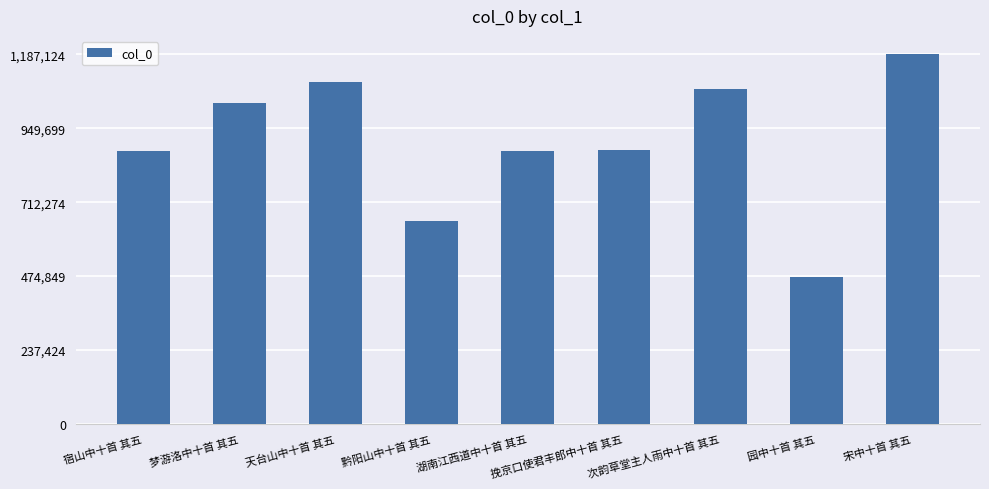

What is the approximate value at 挽京口使君丰郎中十首 其五, to the nearest 50?

879900